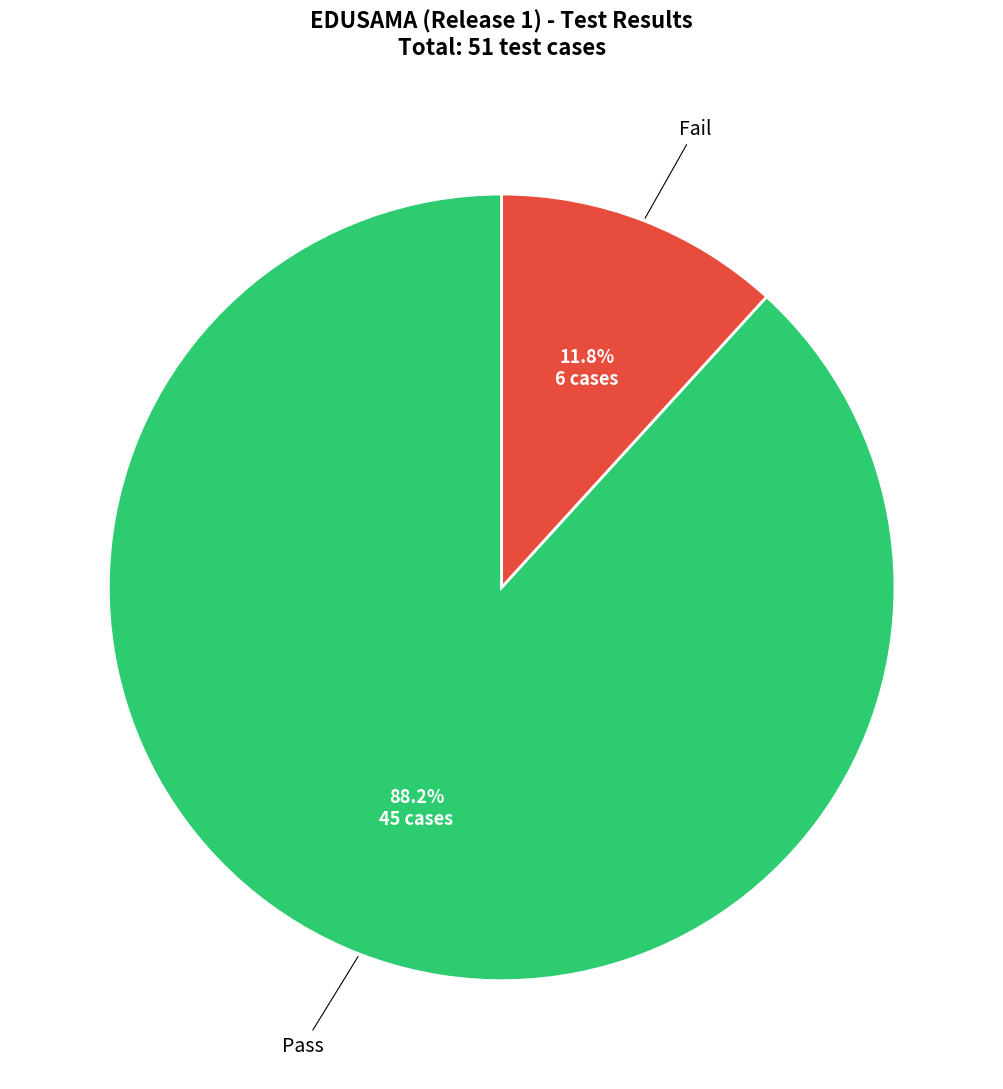

To the nearest percent, what is the average slice percentage?

50%